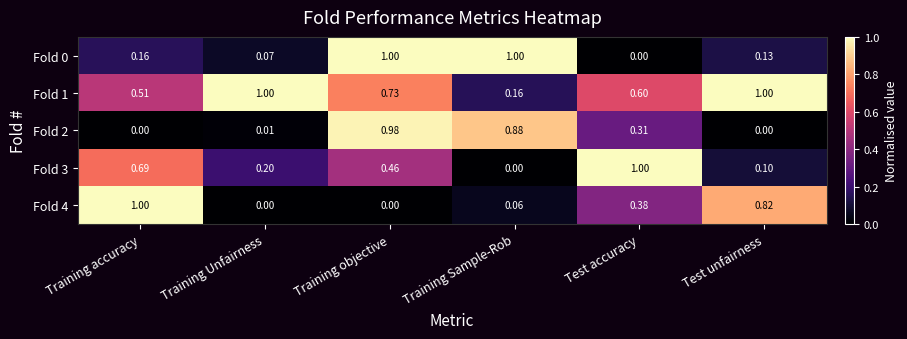

At which label is Fold 3 closest to 0?

Training Sample-Rob